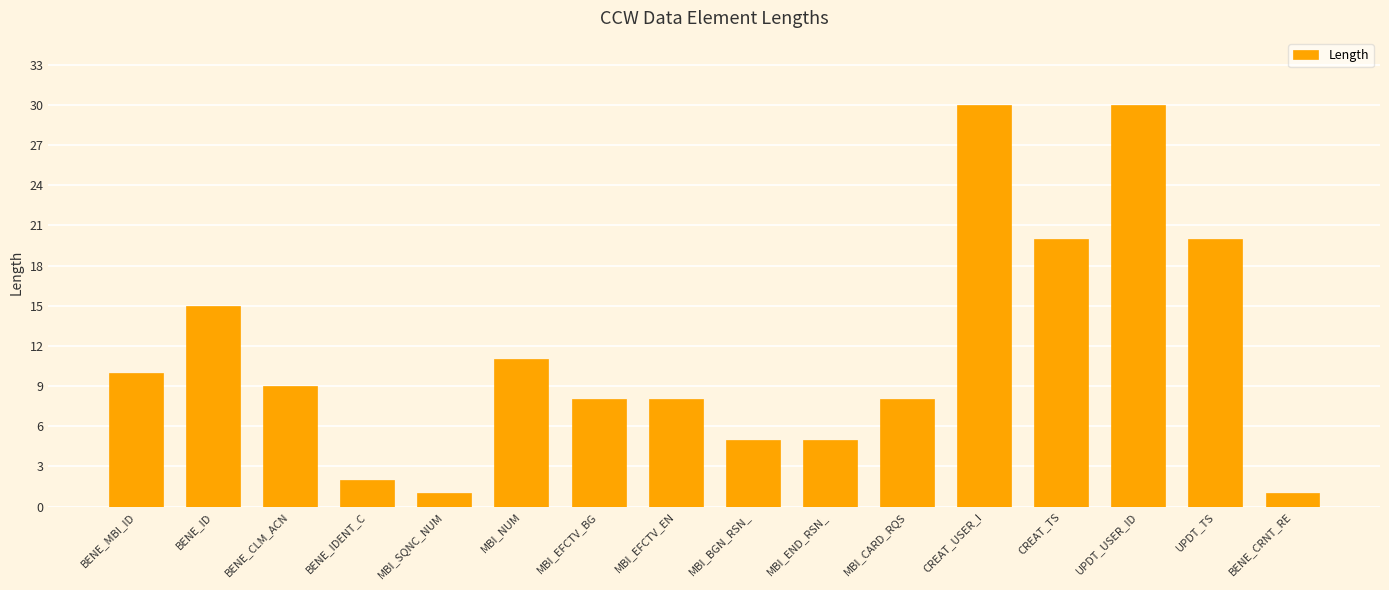

What is the label of the 8th bar from the left?

MBI_EFCTV_EN